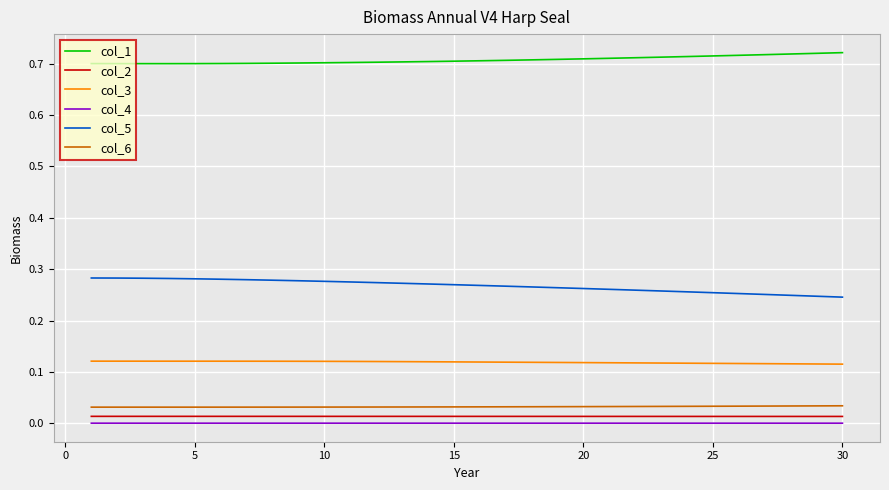

True or false: col_4 and col_3 intersect in this chart.

False